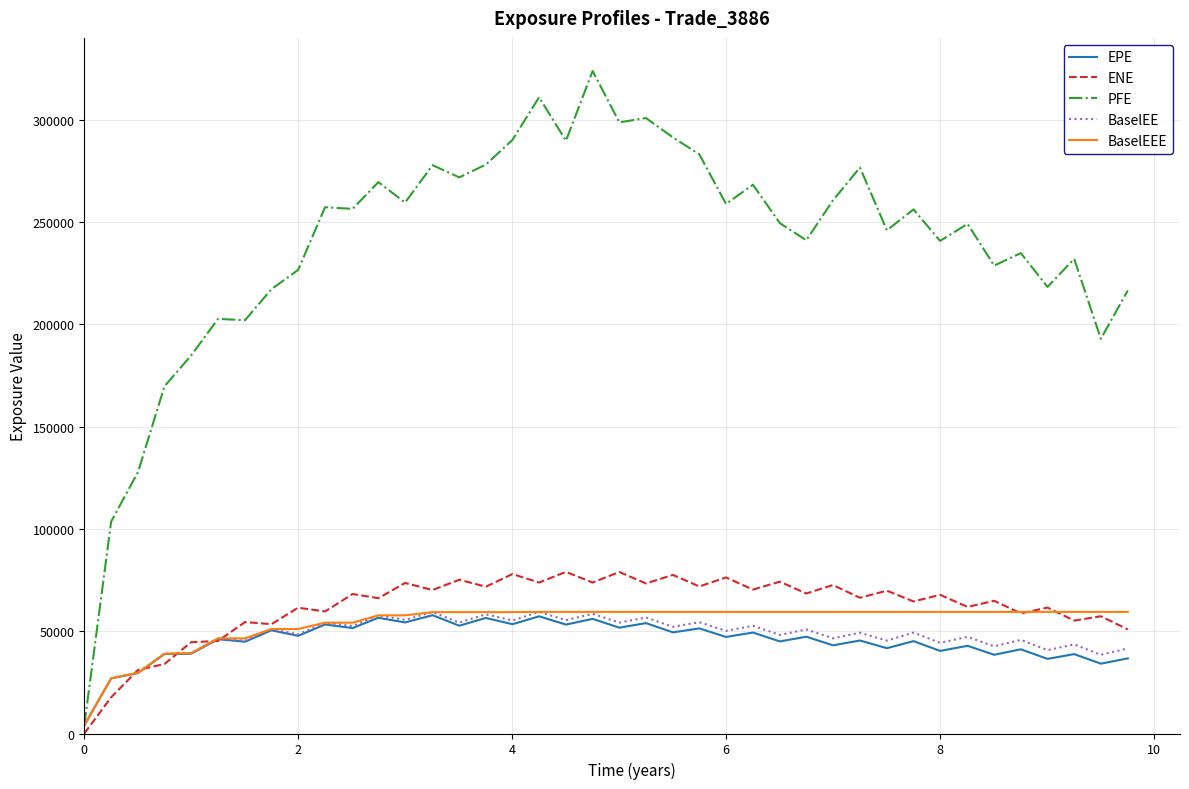

How many lines are shown in the chart?

5